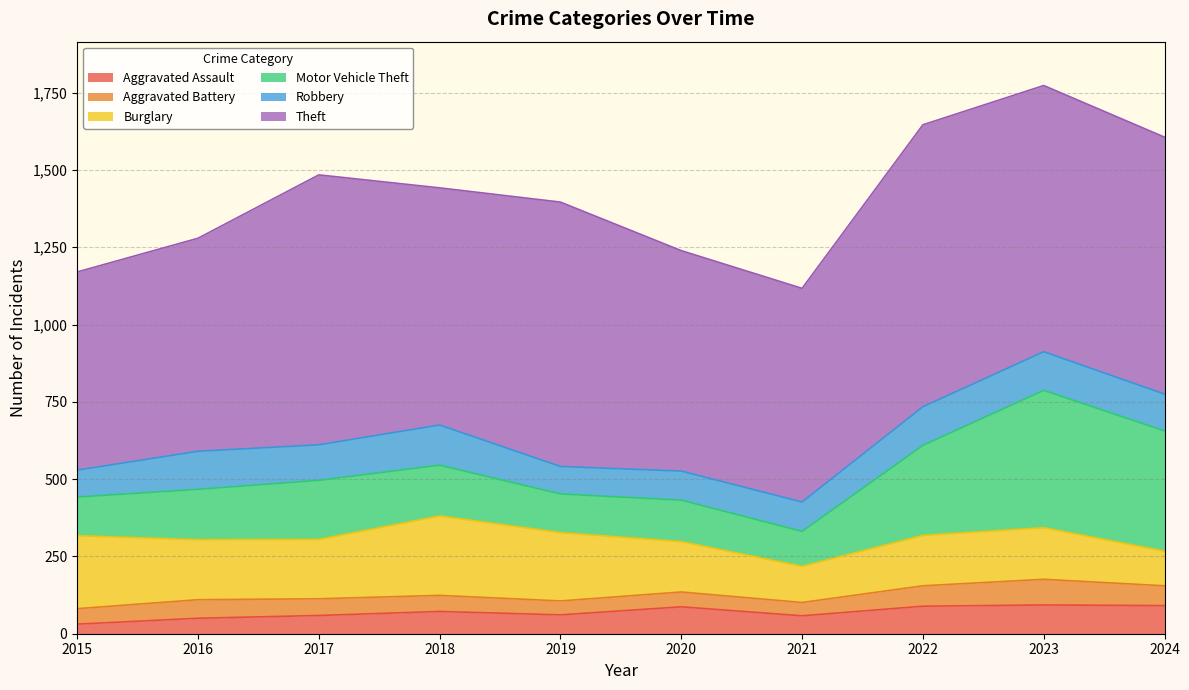

Where is Aggravated Assault nearest to the value 62?

2019